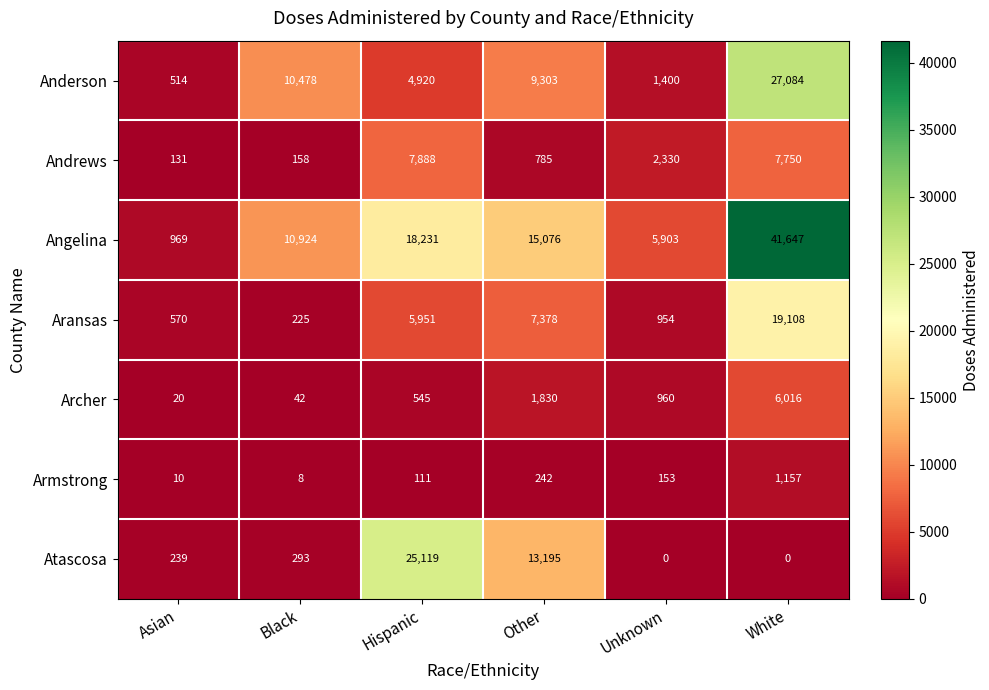

Is it true that Armstrong equals 62 at Unknown?

False